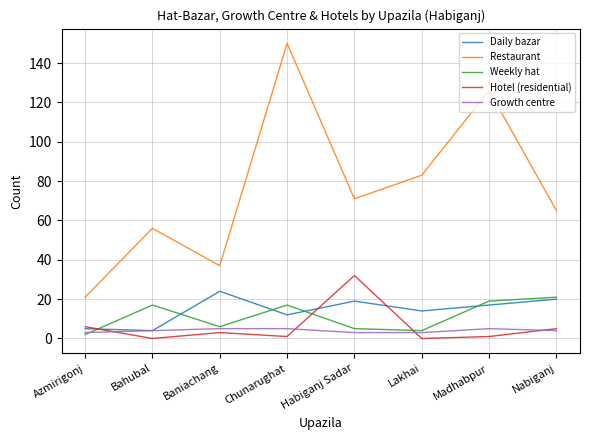

True or false: Growth centre has more than 0 interior local peaks.

True